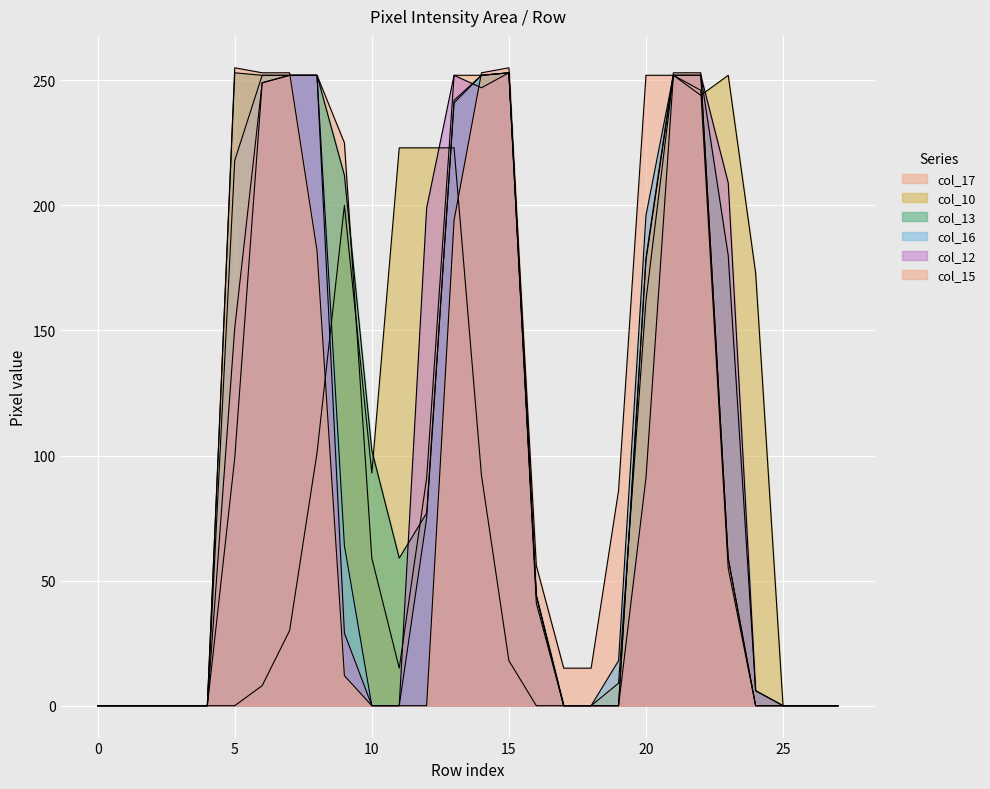

At 6, list the series in order from largest to smallest.

col_15, col_13, col_16, col_17, col_12, col_10